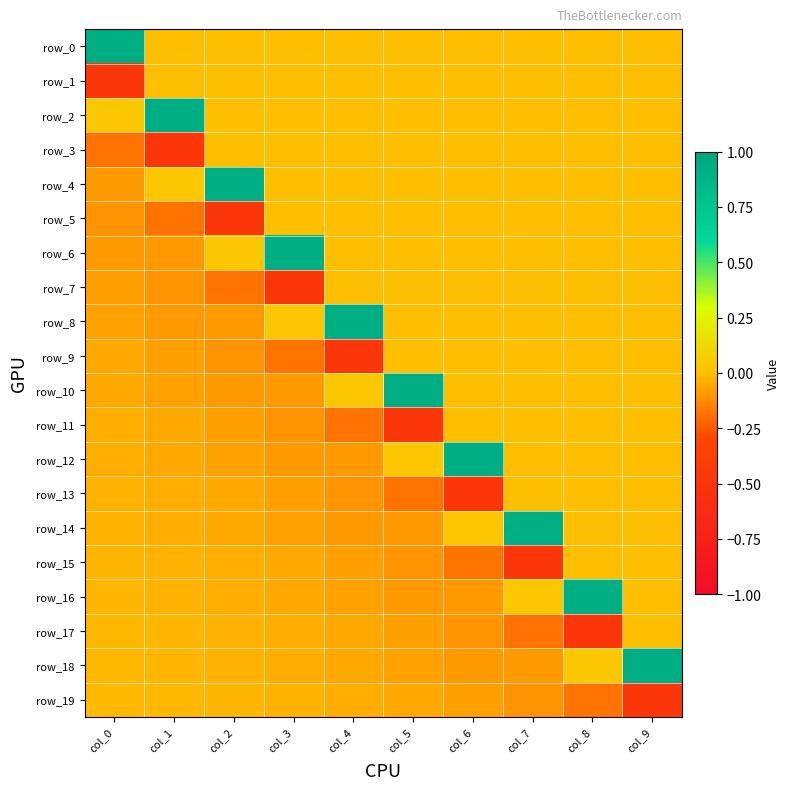

Which series has the largest range (max minus min)?

row_4